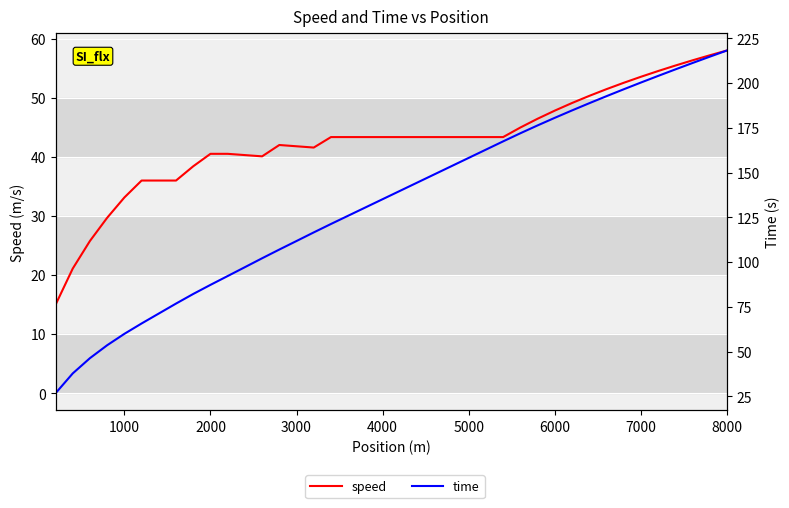

True or false: time has more than 2 points higher than both neighbors.

False